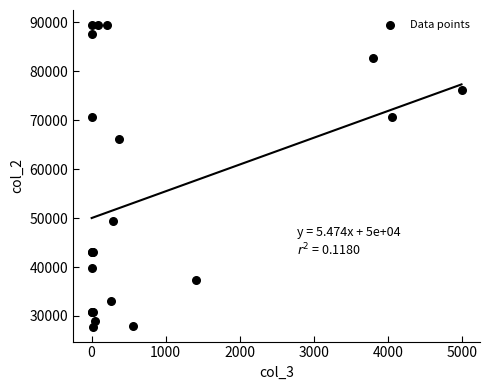

What Y value in the scatter plot is closest to 58636?

66166